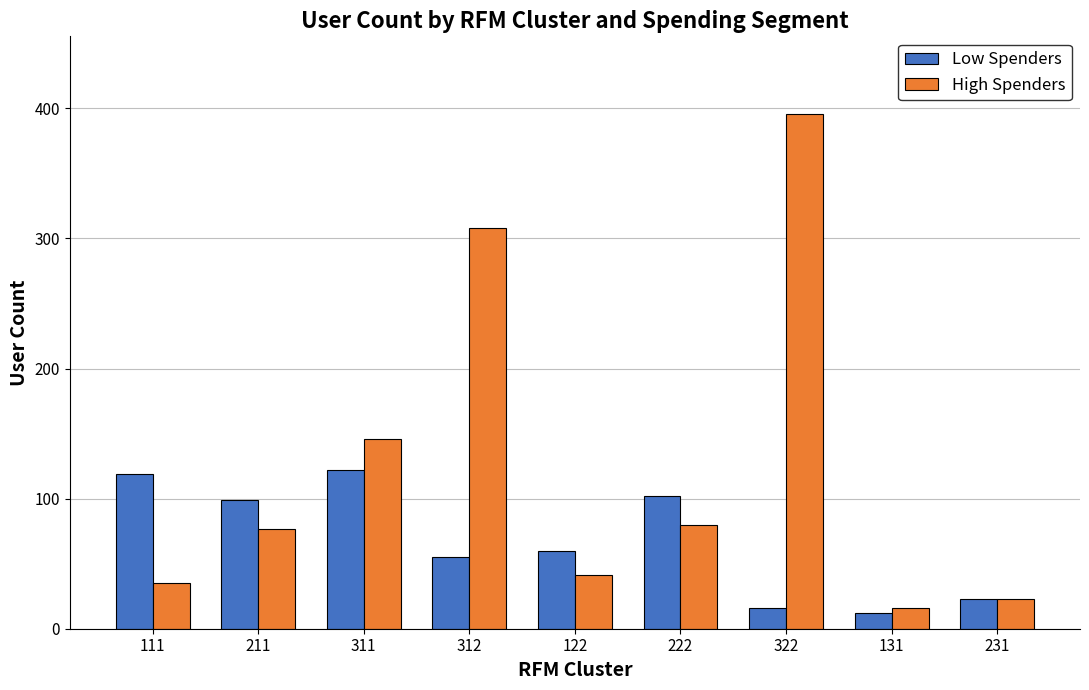

The High Spenders series shows 77 at 211. True or false?

True